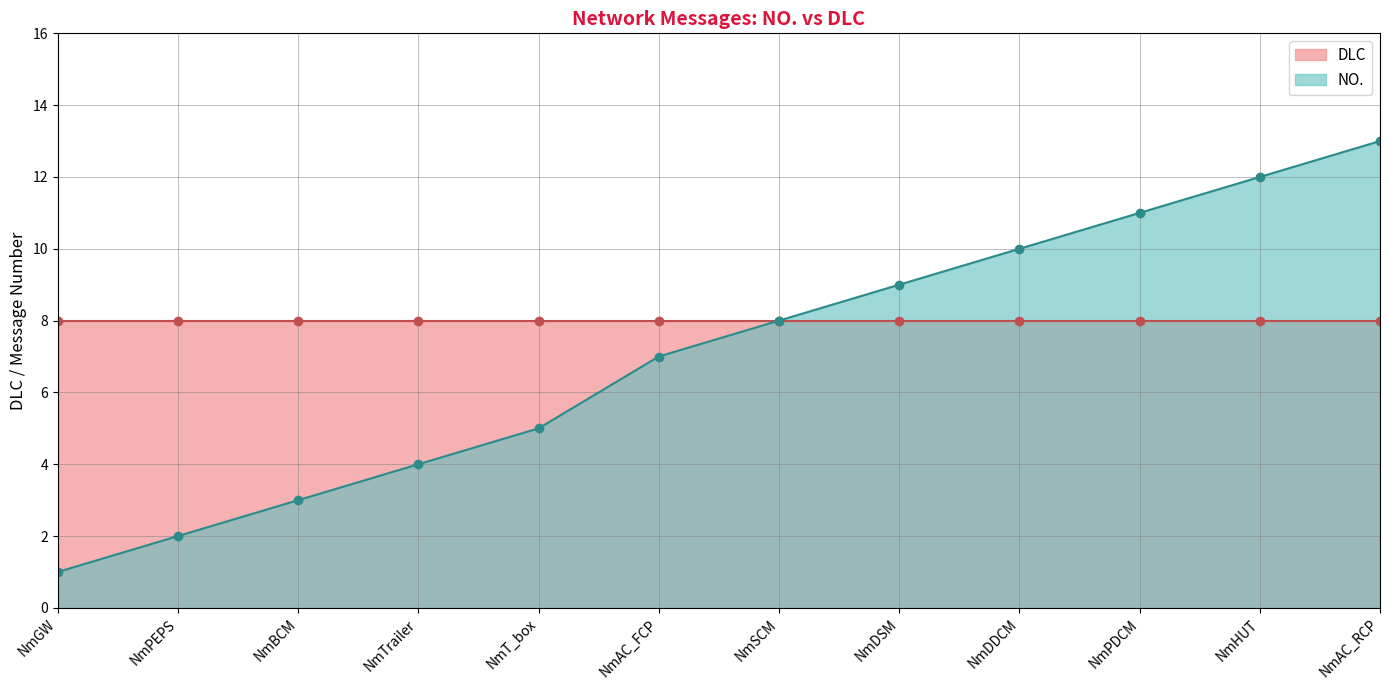

True or false: NO. has more than 0 points higher than both neighbors.

False